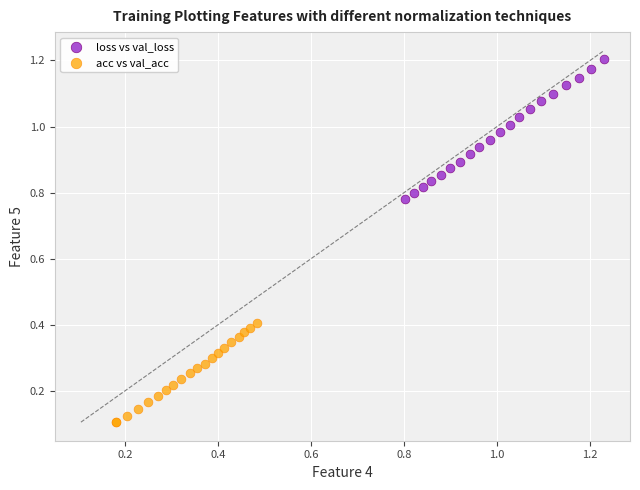

Which series contains the lowest Y value?

acc vs val_acc